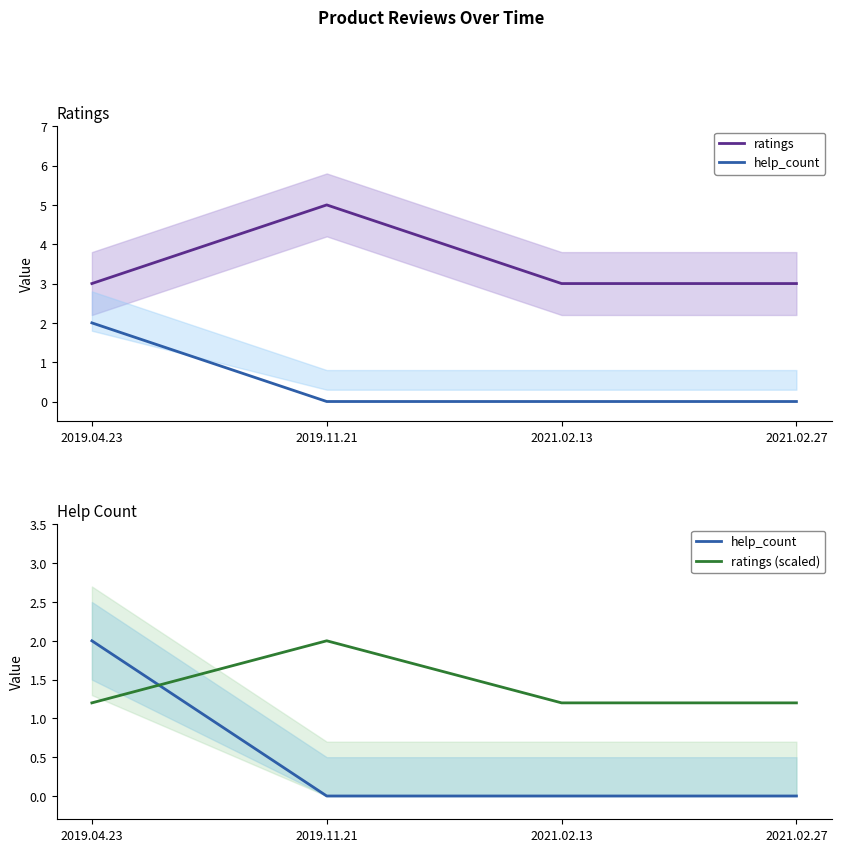

Where do ratings (scaled) and help_count first cross each other?

2019.04.23 and 2019.11.21